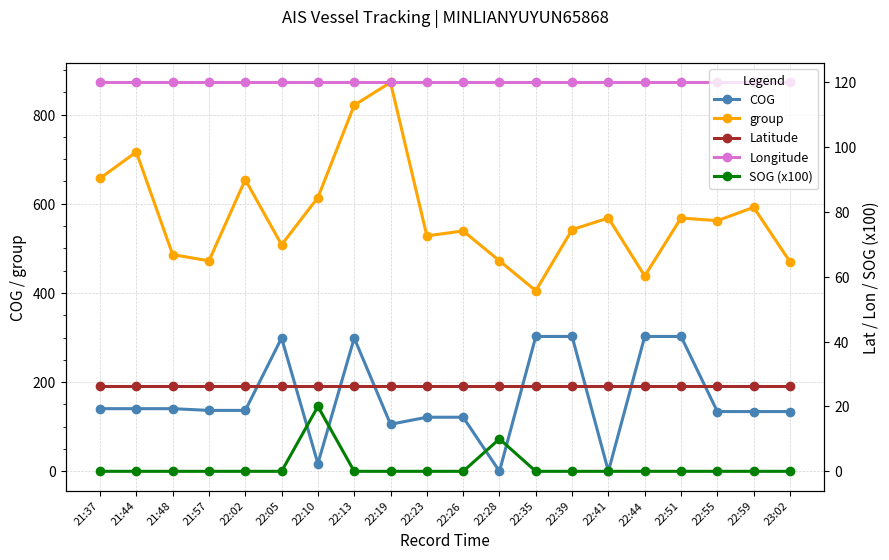

What is the spread (max minus min) of values at 22:44?

438.0